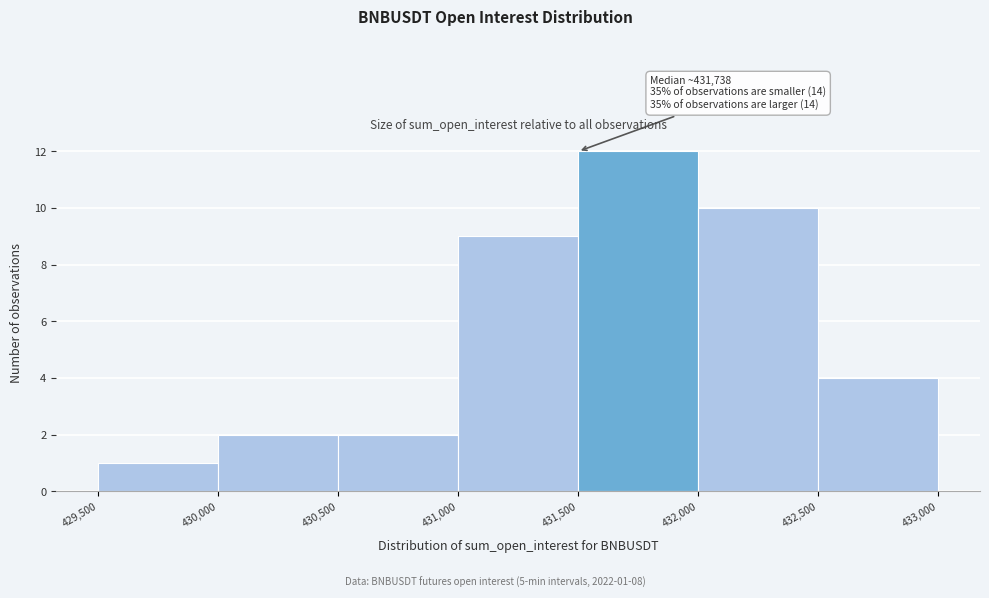

Which range on the x-axis has the tallest bar?

431,500 to 432,000